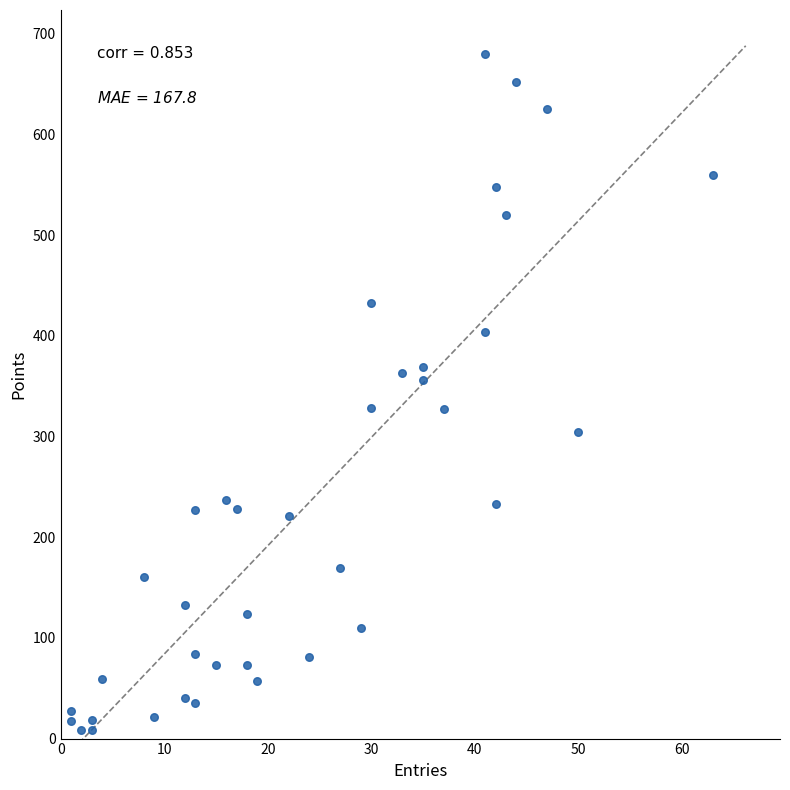

What is the range of Y values (max minus min)?

671